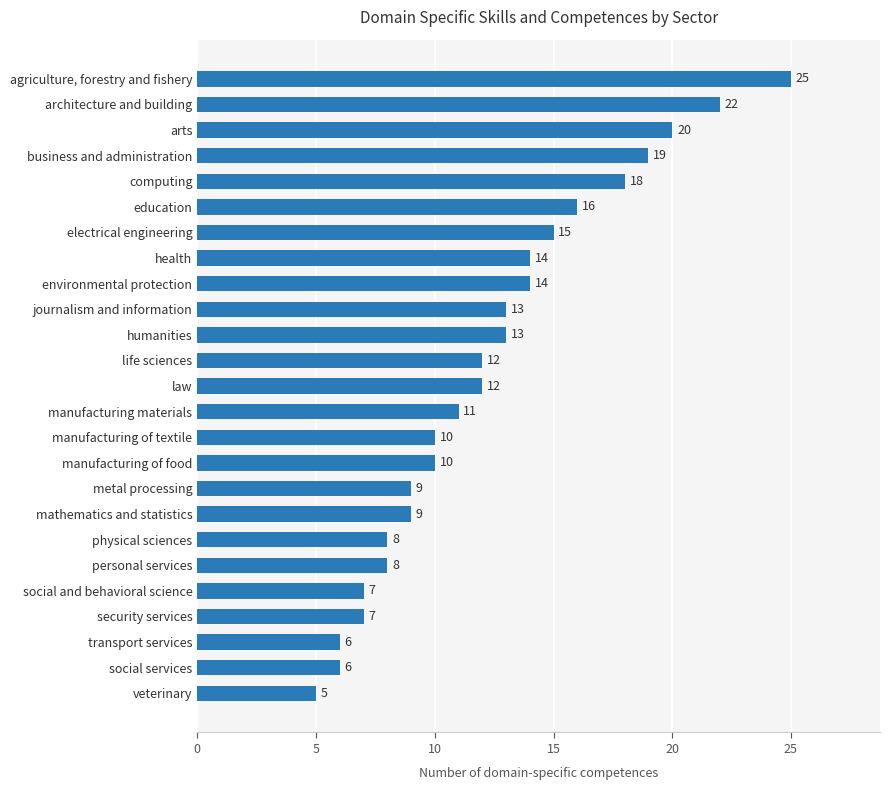

How many values are below 12?

12